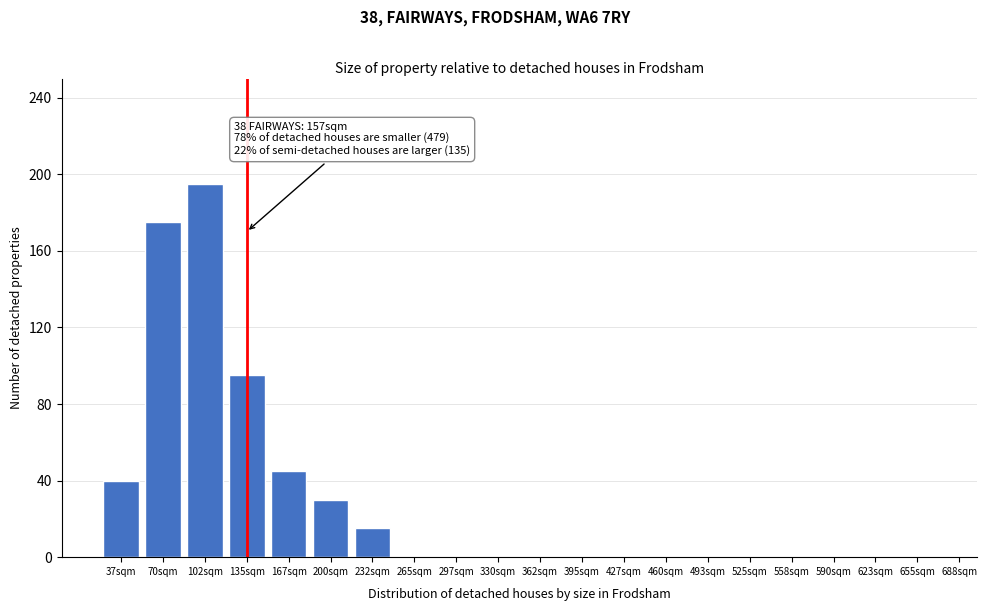

Reading left to right, list all the values displayed in this chart.

37sqm=40	70sqm=175	102sqm=195	135sqm=95	167sqm=45	200sqm=30	232sqm=15	265sqm=0	297sqm=0	330sqm=0	362sqm=0	395sqm=0	427sqm=0	460sqm=0	493sqm=0	525sqm=0	558sqm=0	590sqm=0	623sqm=0	655sqm=0